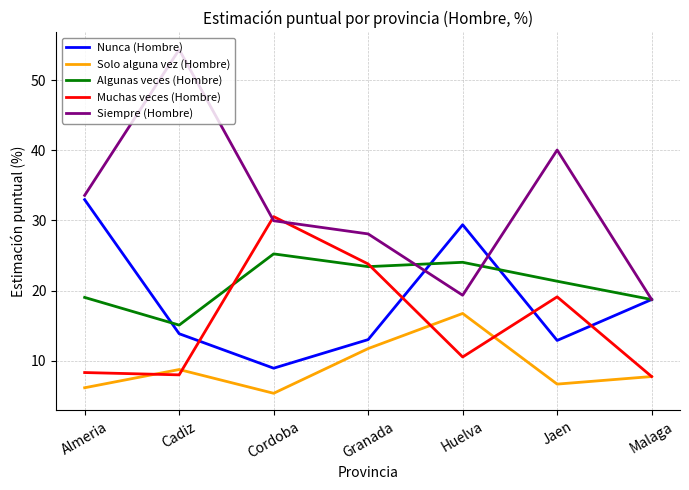

What is the difference between the maximum and minimum values in the Muchas veces (Hombre) series?

22.8